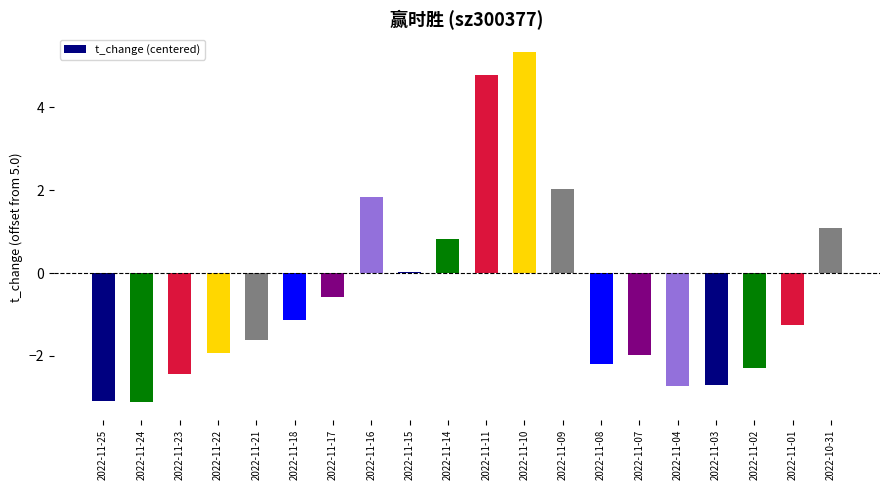

True or false: the data shows -1.6 at 2022-11-21.

True